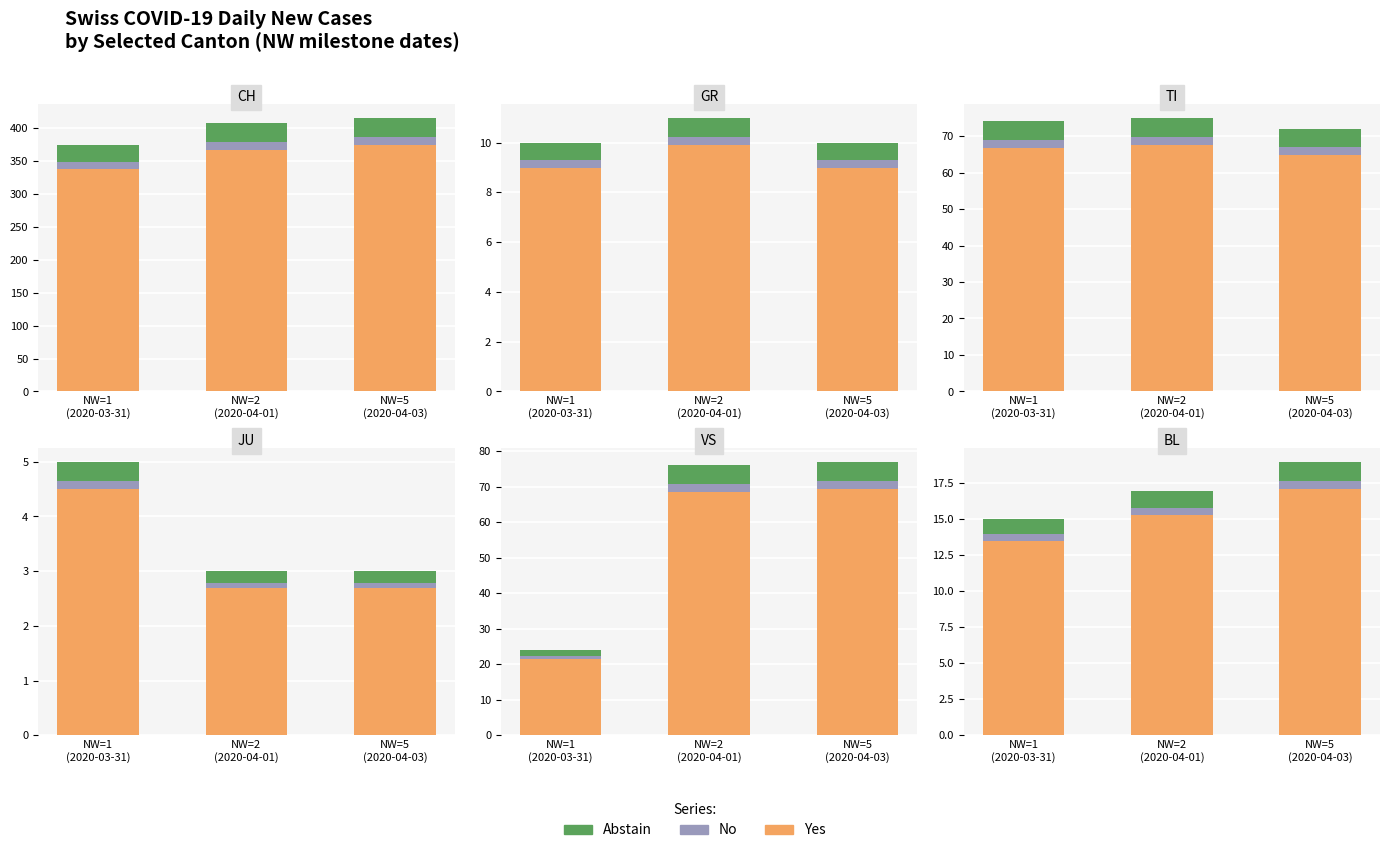

True or false: Abstain has a value of 1.3 at NW=5
(2020-04-03).

True